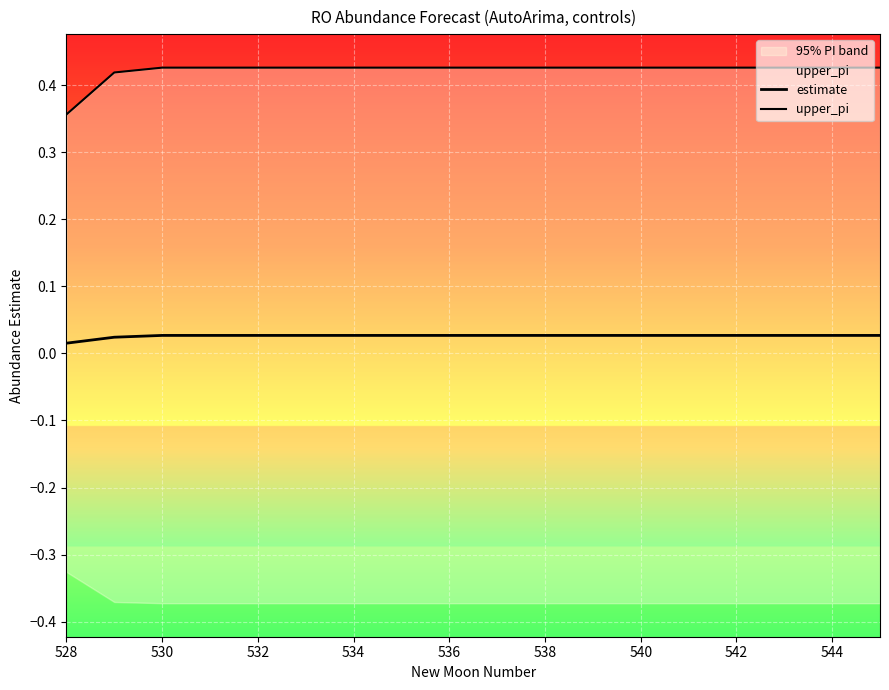

What is the sum of the estimate values at 544 and 532?

0.1